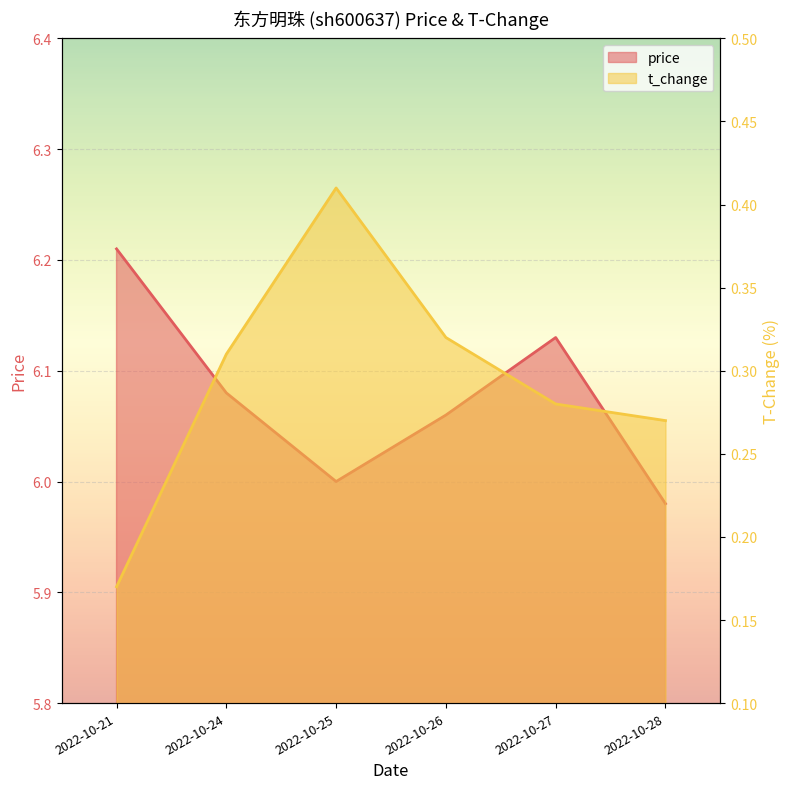

True or false: price has more than 2 interior local peaks.

False